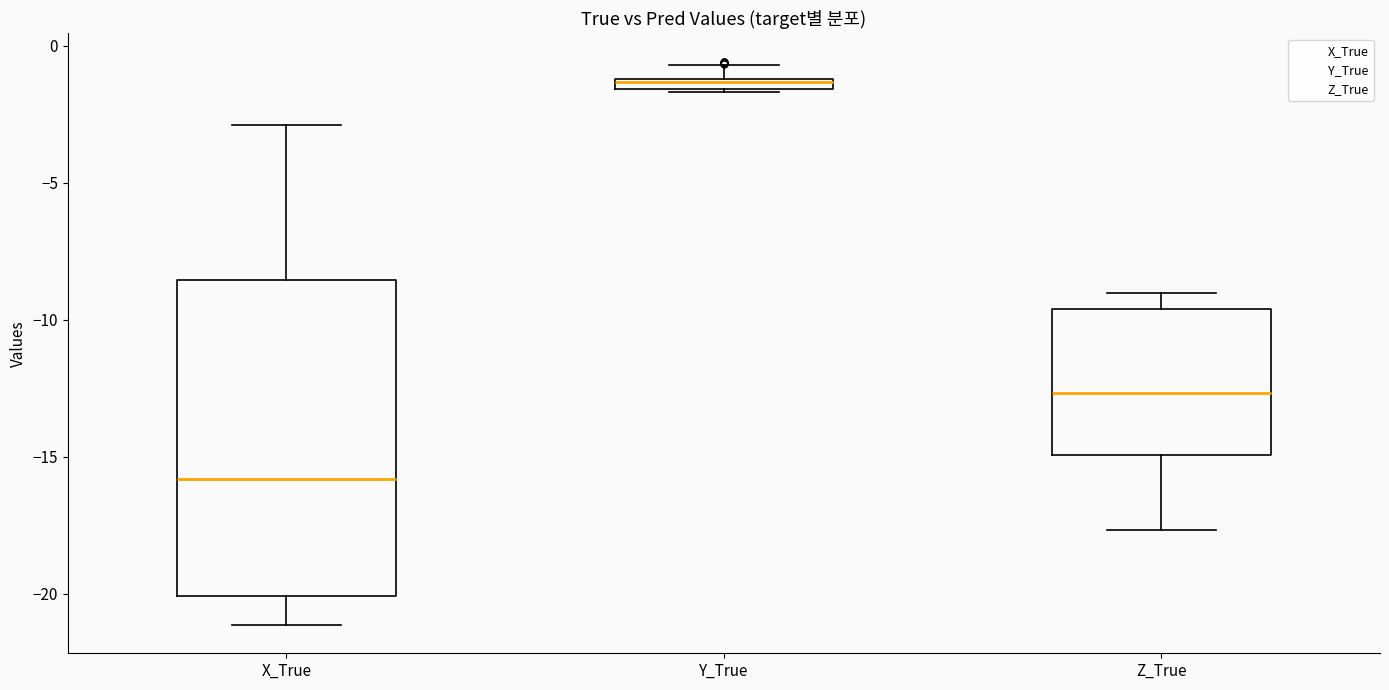

Comparing the boxes themselves (not the whiskers), which one is the tallest?

X_True